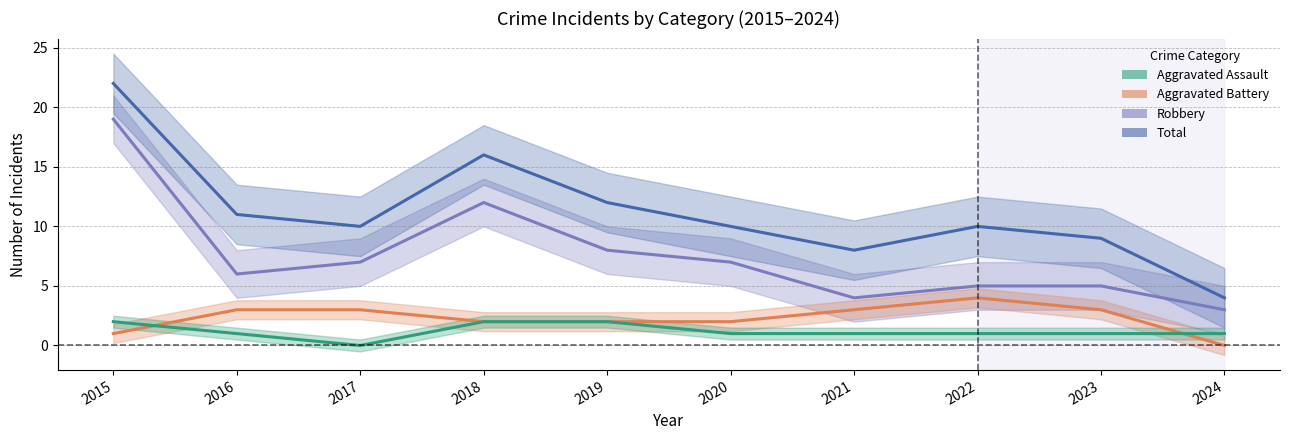

What is the sum of all Aggravated Assault values?

12